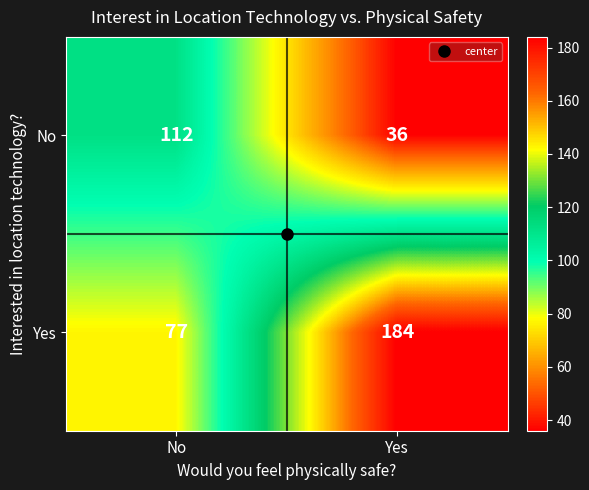

At how many categories does at least one series exceed 155?

1